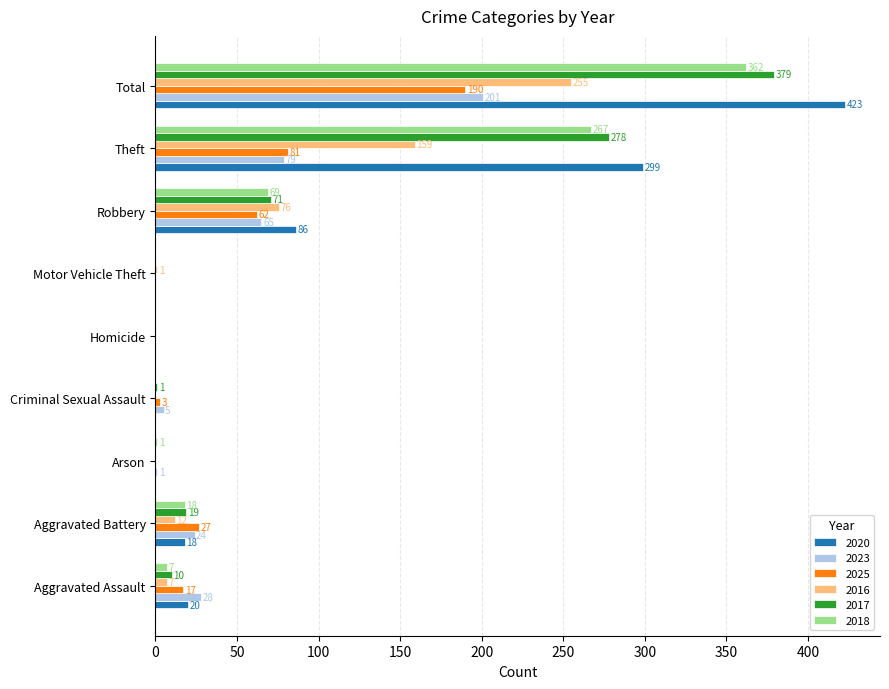

What is the average value of the 2016 series?

57